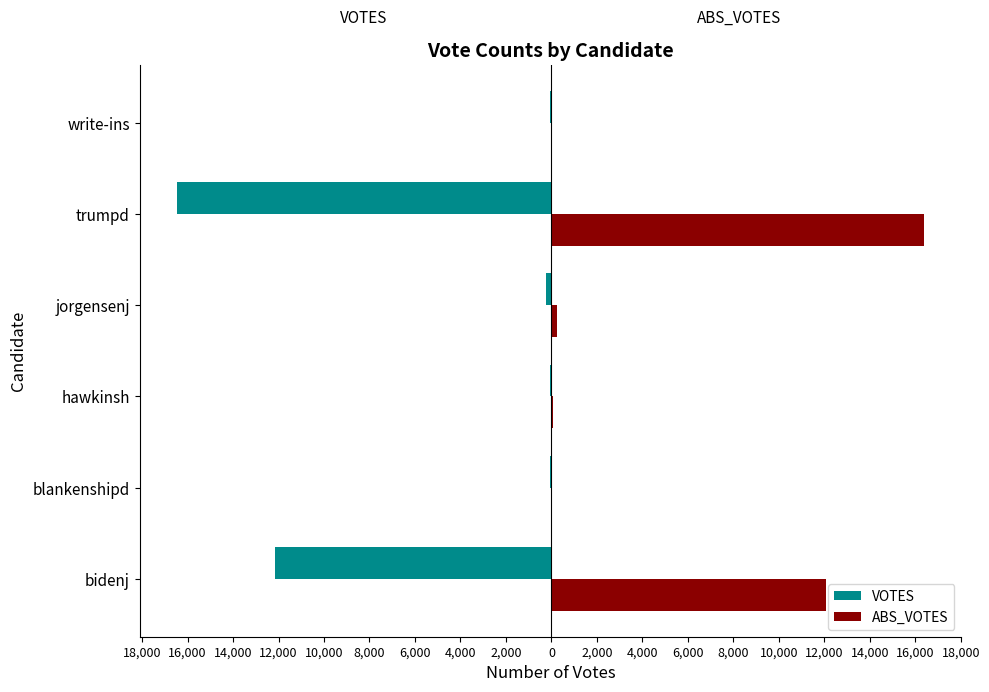

What are all the series names shown in the legend?

VOTES, ABS_VOTES